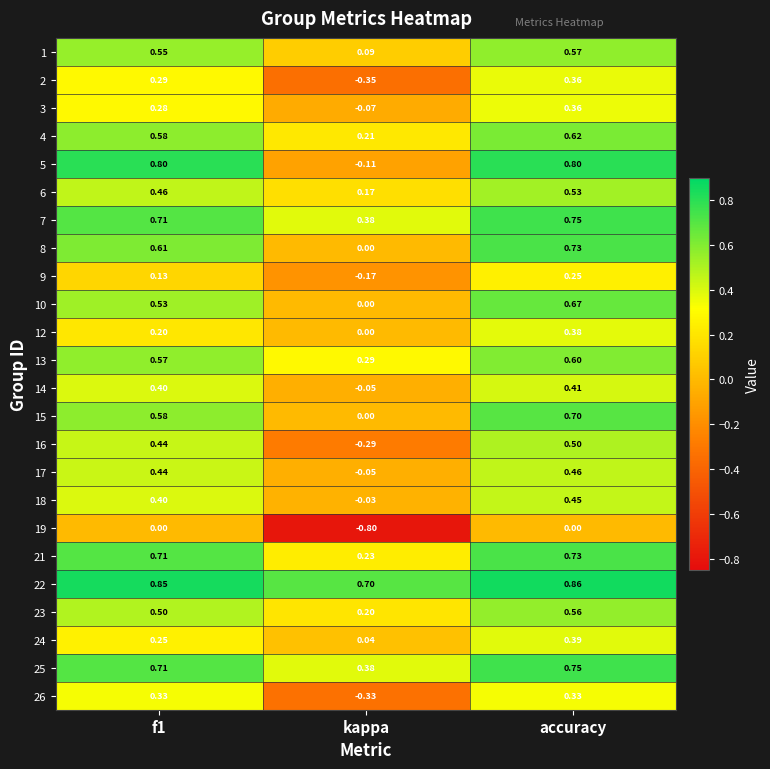

Is the value of 21 at f1 greater than the value of 25 at accuracy?

No